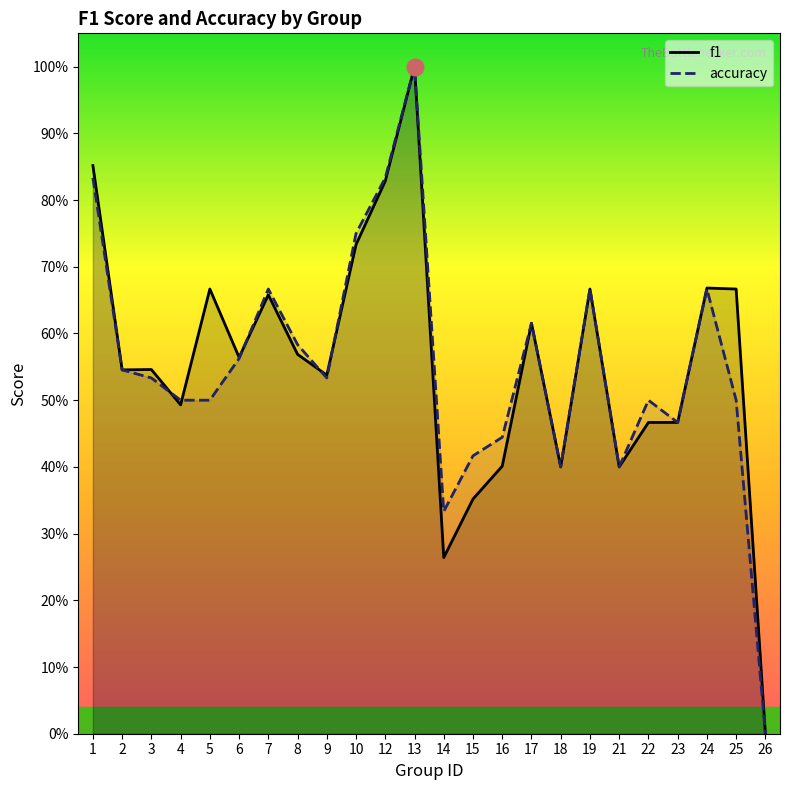

Is it true that accuracy equals 0.3 at 6?

False